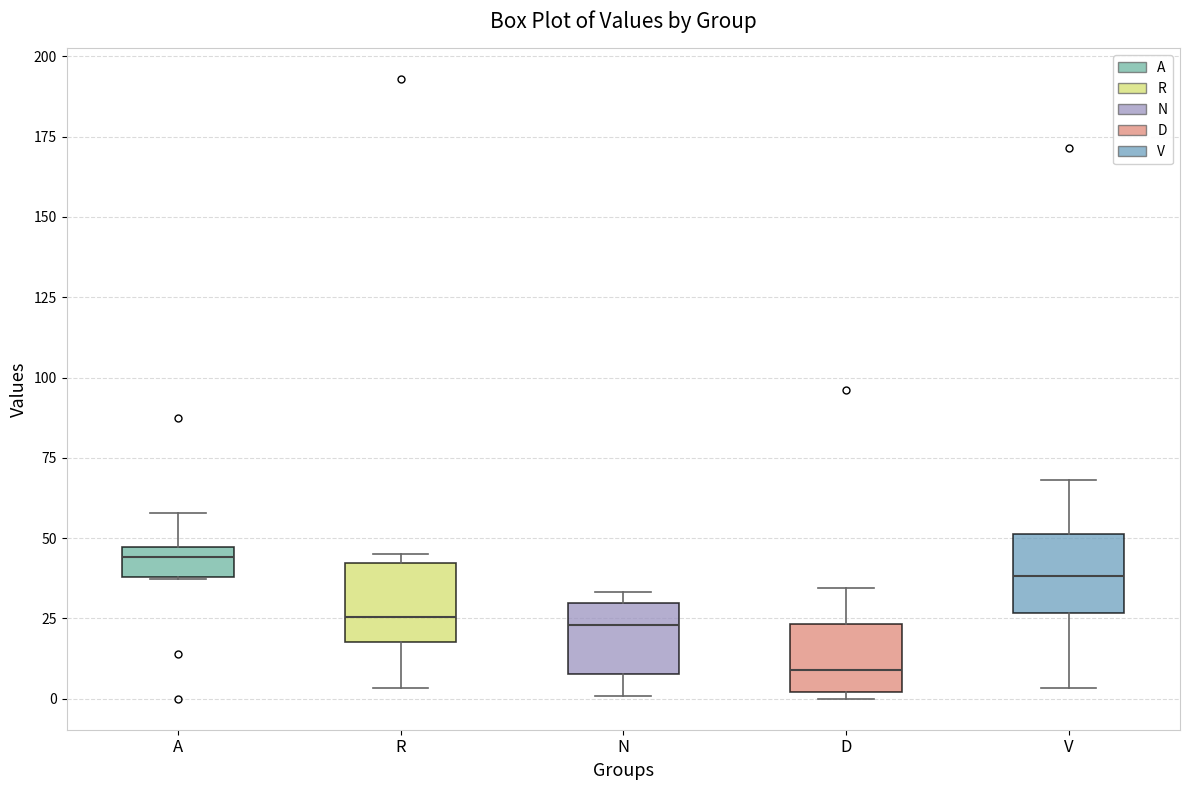

Where is the upper edge of the box for V on the y-axis? The values are not printed on the chart, so give them approximately, as read against the axis.

50